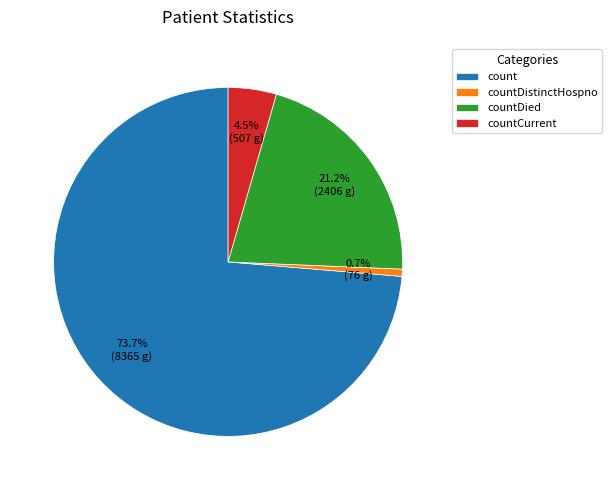

What is the ratio of the value at count to the value at countDied?

3.5